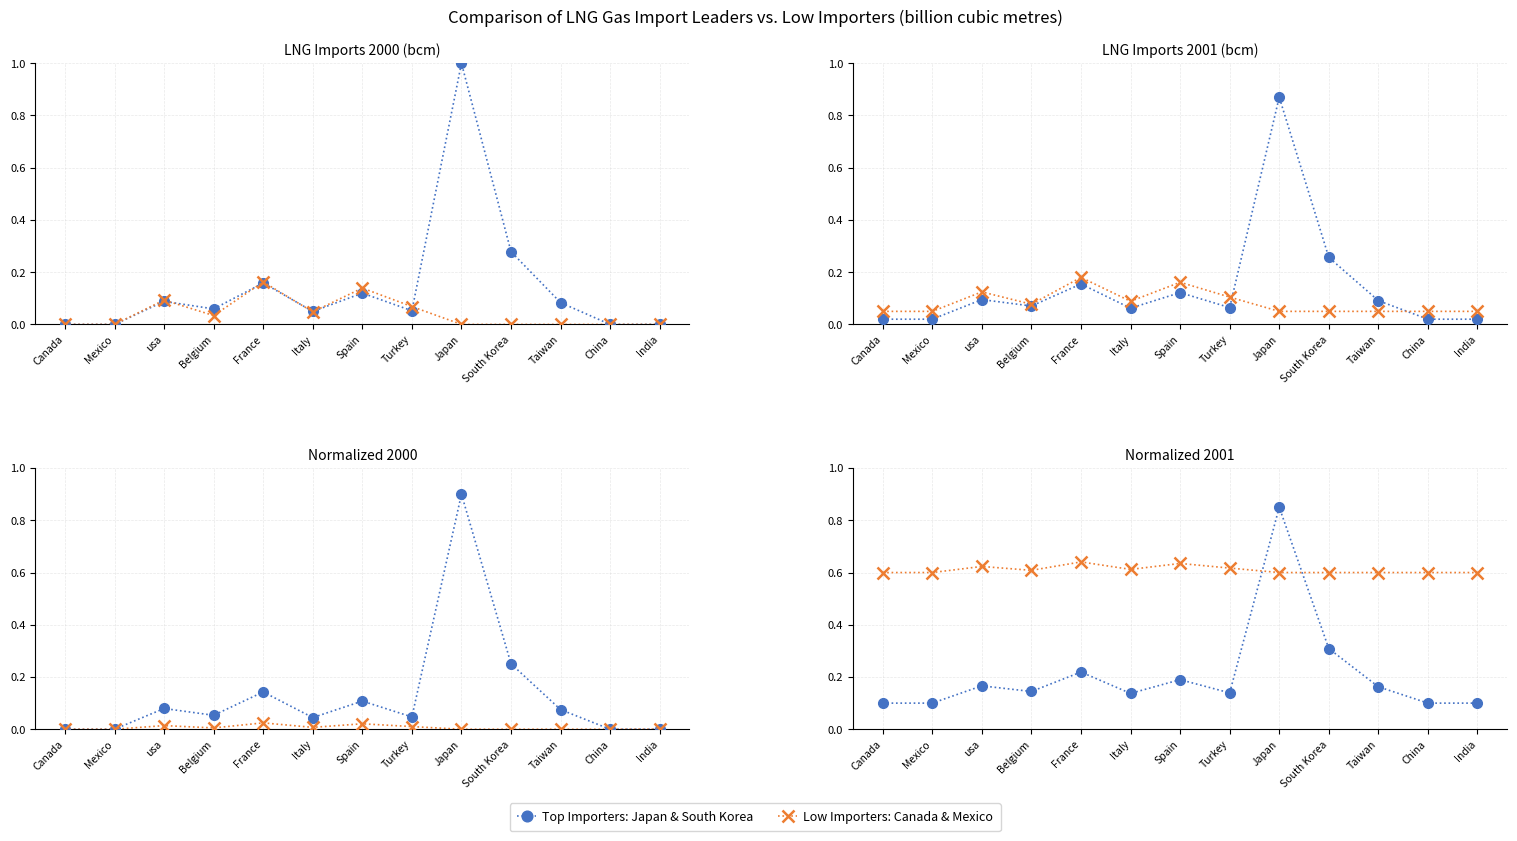

How many times do Low Importers: Canada & Mexico and Top Importers: Japan & South Korea cross each other?

2